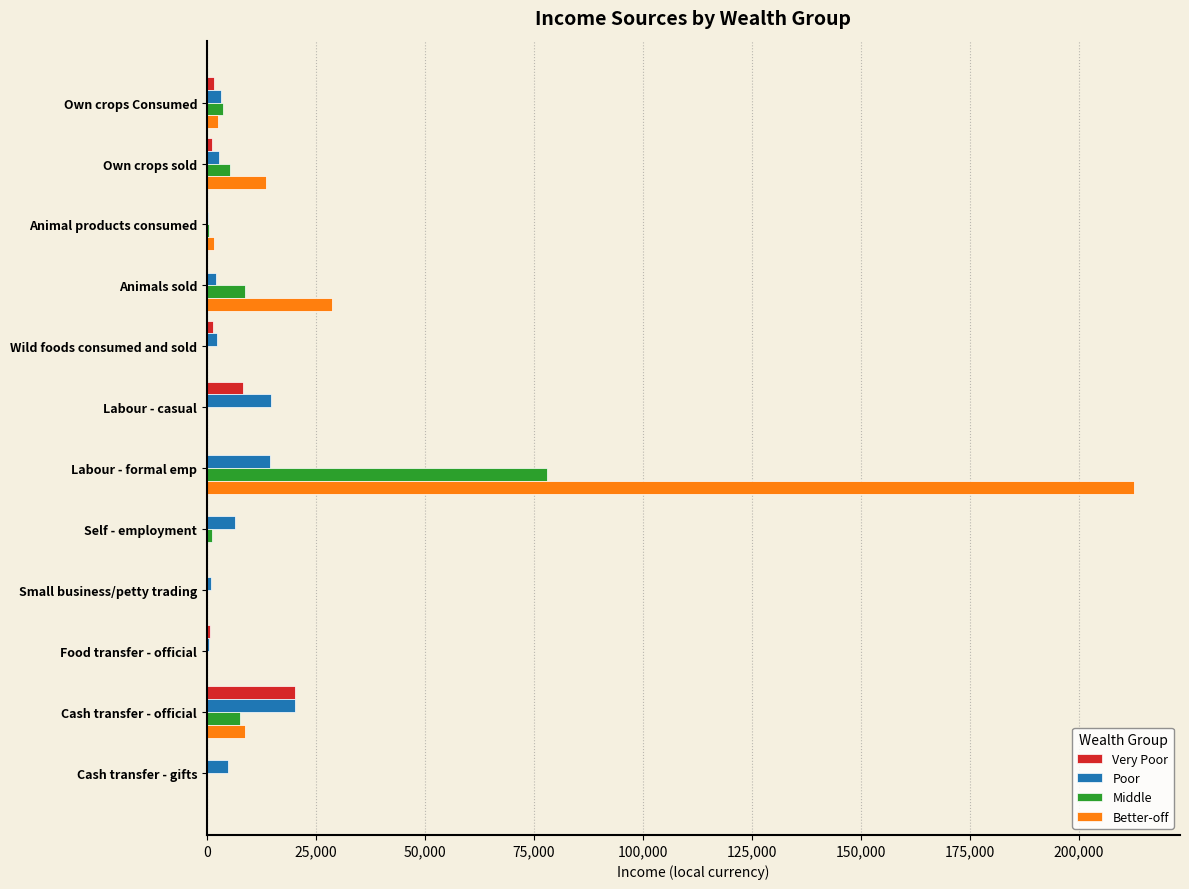

Is the value of Middle at Animal products consumed greater than the value of Poor at Labour - formal emp?

No